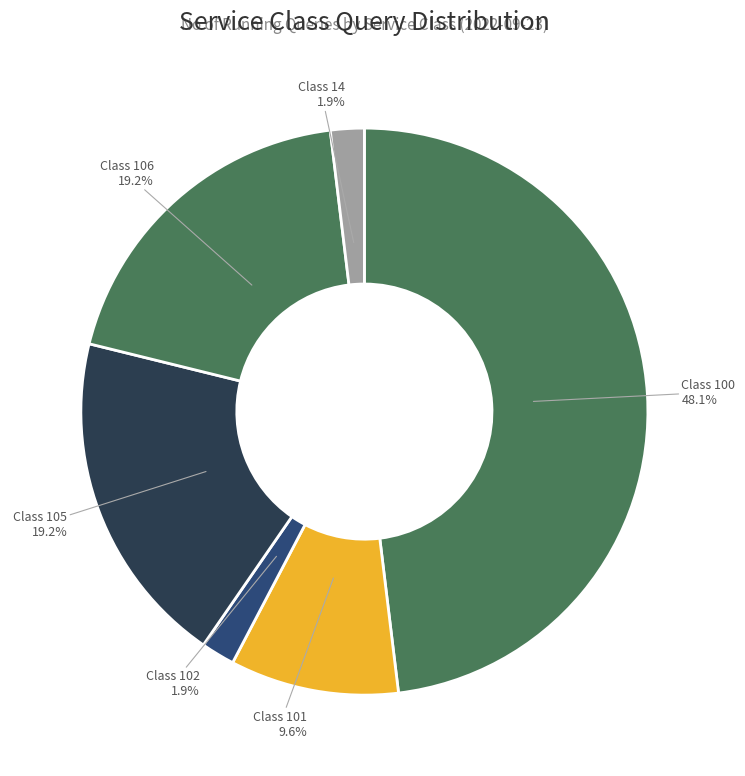

Which category has the biggest portion of the pie?

Class 100